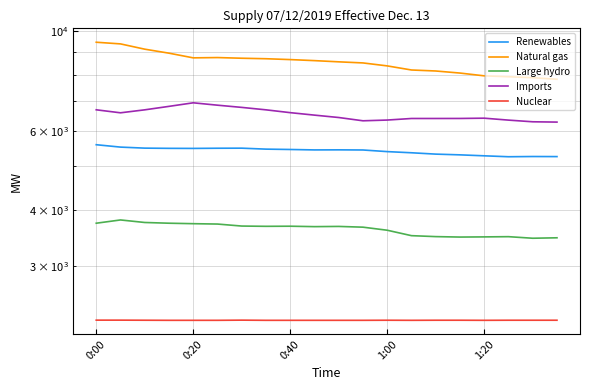

How many data points does each series have?

20